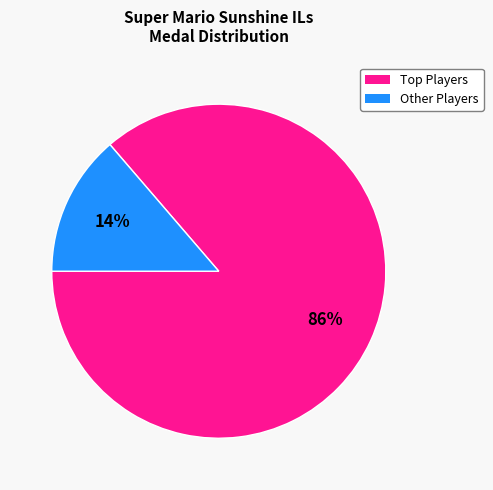

To the nearest percent, what is the average slice percentage?

50%